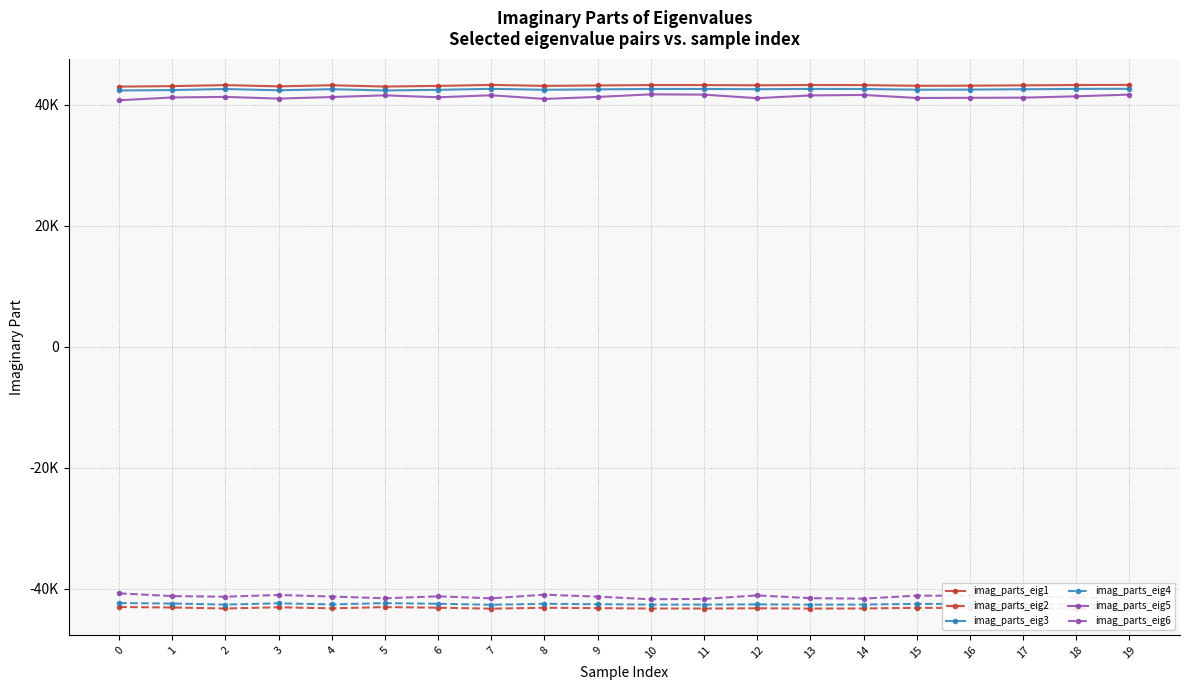

True or false: imag_parts_eig6 and imag_parts_eig5 intersect in this chart.

False